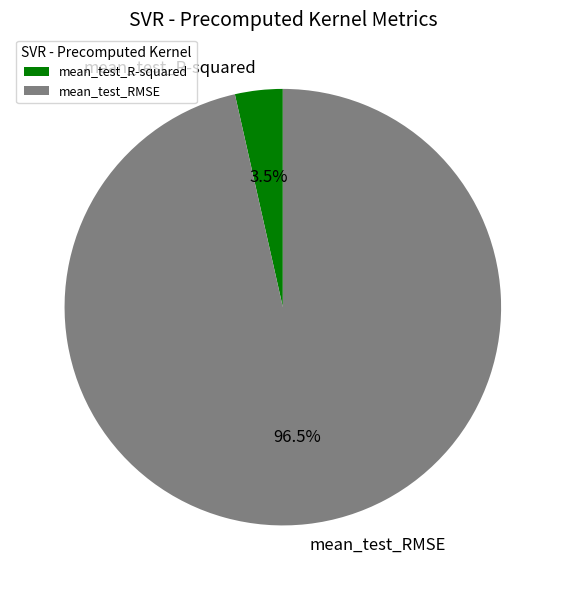

Is the sum of mean_test_RMSE and mean_test_R-squared greater than half?

Yes